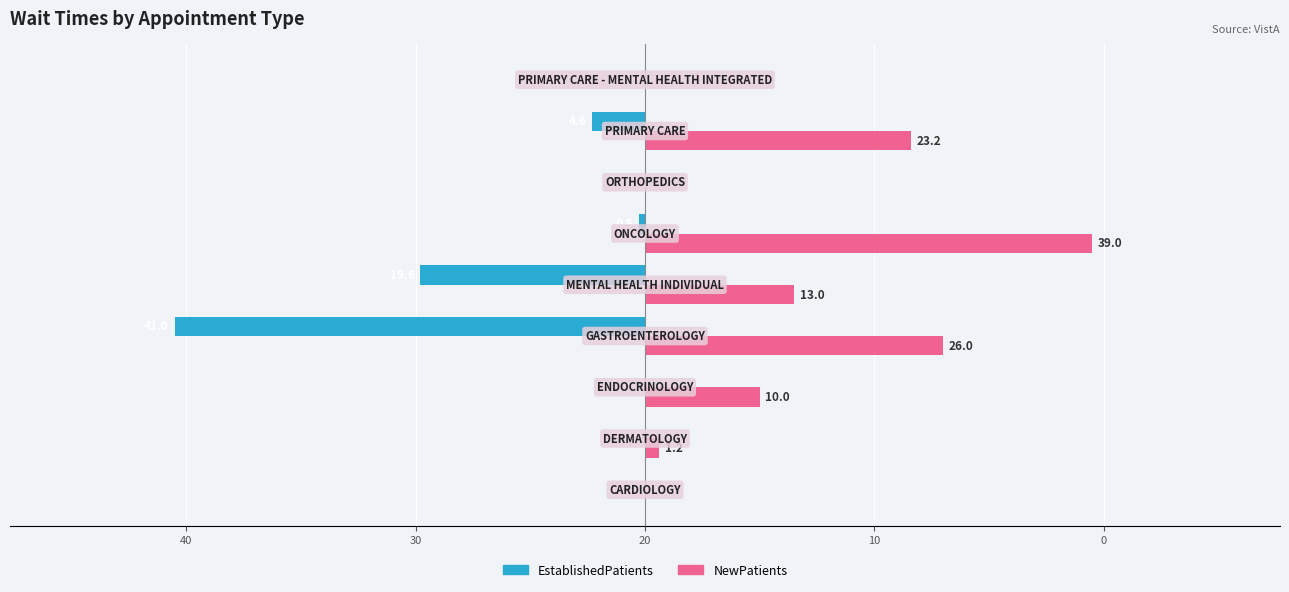

What are all the series names shown in the legend?

EstablishedPatients, NewPatients